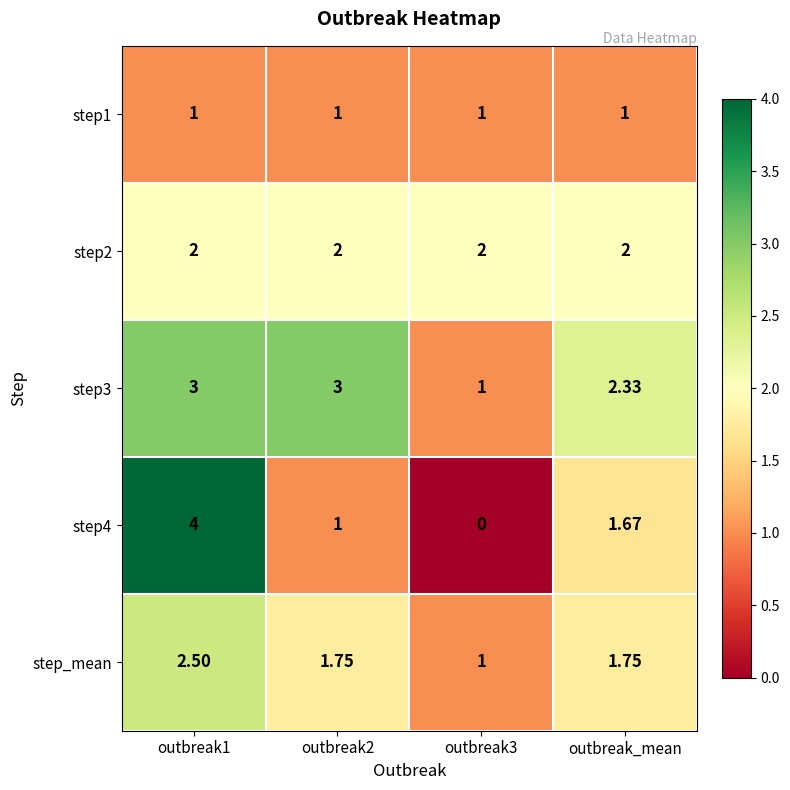

Is the value of step2 at outbreak_mean greater than the value of step4 at outbreak3?

Yes